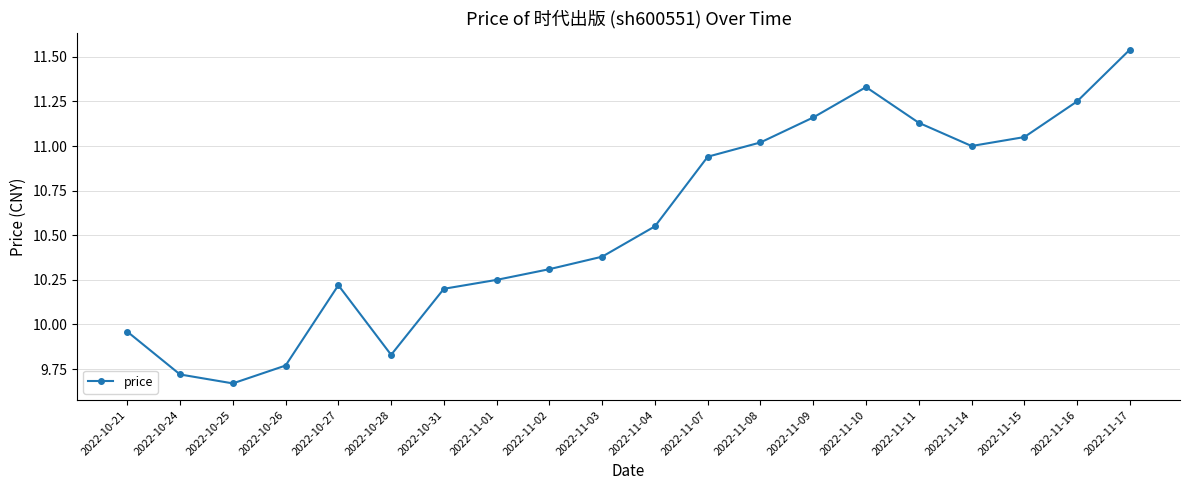

List the labels in order of value, smallest first.

2022-10-25, 2022-10-24, 2022-10-26, 2022-10-28, 2022-10-21, 2022-10-31, 2022-10-27, 2022-11-01, 2022-11-02, 2022-11-03, 2022-11-04, 2022-11-07, 2022-11-14, 2022-11-08, 2022-11-15, 2022-11-11, 2022-11-09, 2022-11-16, 2022-11-10, 2022-11-17